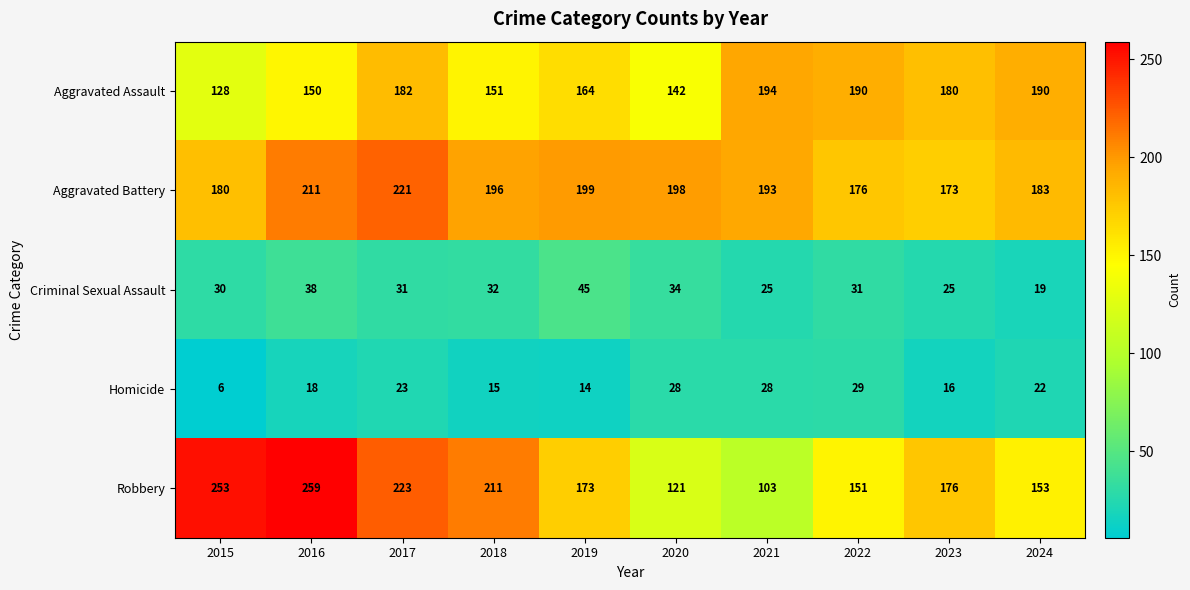

At 2015, list the series in order from smallest to largest.

Homicide, Criminal Sexual Assault, Aggravated Assault, Aggravated Battery, Robbery